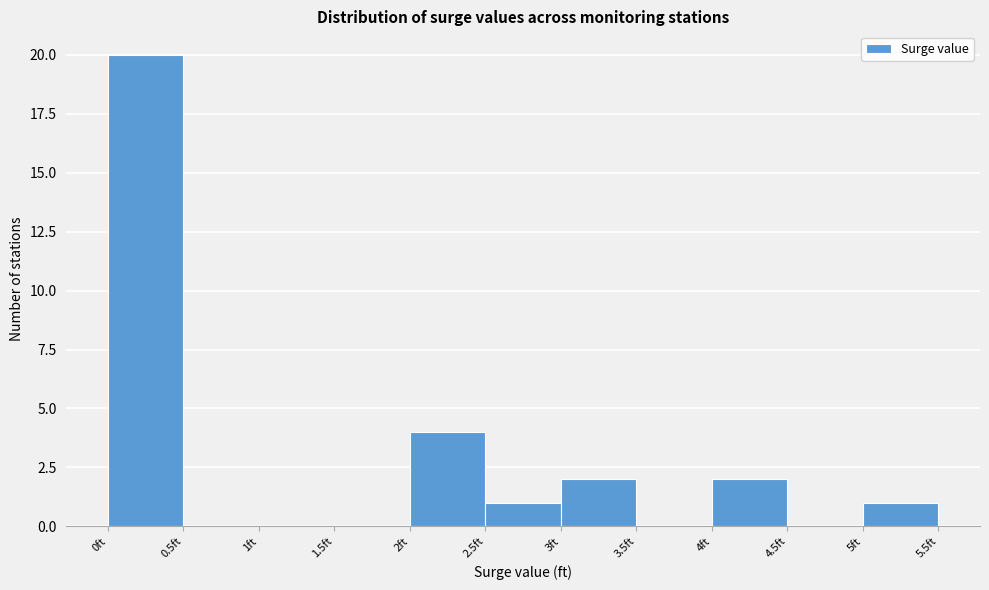

Reading left to right, list every bar in this chart as the range it spans on the x-axis followed by its height. The values are not printed on the chart, so give them approximately, as read against the axis.

0.0 to 0.5: 20
0.5 to 1.0: 0
1.0 to 1.5: 0
1.5 to 2.0: 0
2.0 to 2.5: 4
2.5 to 3.0: 1
3.0 to 3.5: 2
3.5 to 4.0: 0
4.0 to 4.5: 2
4.5 to 5.0: 0
5.0 to 5.5: 1